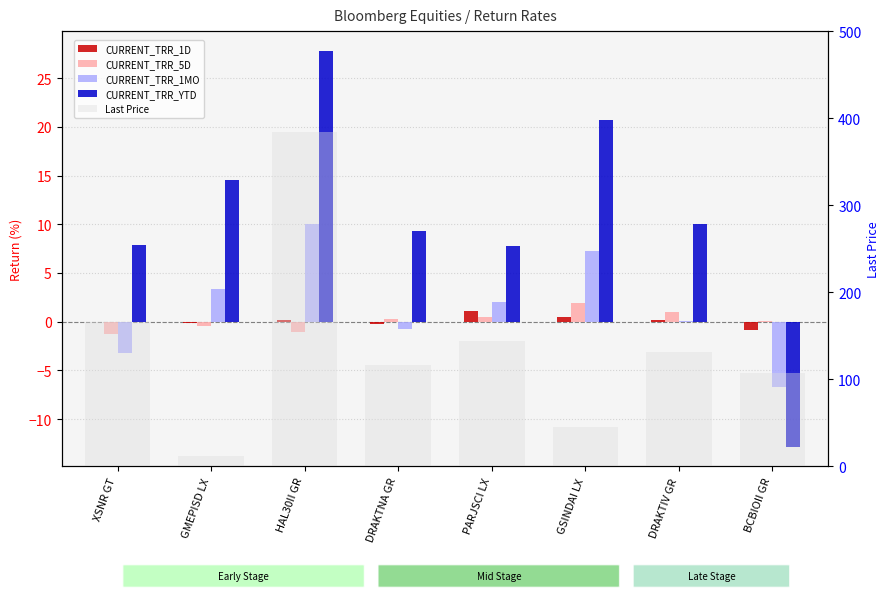

Reading left to right, transcribe all the data shown in this chart.

CURRENT_TRR_1D: XSNR GT=-0.0	GMEPISD LX=-0.2	HAL30II GR=0.2	DRAKTNA GR=-0.2	PARJSCI LX=1.1	GSINDAI LX=0.5	DRAKTIV GR=0.1	BCBIOII GR=-0.8
CURRENT_TRR_5D: XSNR GT=-1.3	GMEPISD LX=-0.5	HAL30II GR=-1.1	DRAKTNA GR=0.2	PARJSCI LX=0.4	GSINDAI LX=1.9	DRAKTIV GR=0.9	BCBIOII GR=0.1
CURRENT_TRR_1MO: XSNR GT=-3.2	GMEPISD LX=3.4	HAL30II GR=10.1	DRAKTNA GR=-0.8	PARJSCI LX=2.0	GSINDAI LX=7.3	DRAKTIV GR=0.1	BCBIOII GR=-6.7
CURRENT_TRR_YTD: XSNR GT=7.8	GMEPISD LX=14.5	HAL30II GR=27.8	DRAKTNA GR=9.3	PARJSCI LX=7.8	GSINDAI LX=20.7	DRAKTIV GR=10.0	BCBIOII GR=-12.8
Last Price: XSNR GT=165.4	GMEPISD LX=12.2	HAL30II GR=384.7	DRAKTNA GR=116.1	PARJSCI LX=143.6	GSINDAI LX=44.8	DRAKTIV GR=131.3	BCBIOII GR=107.3